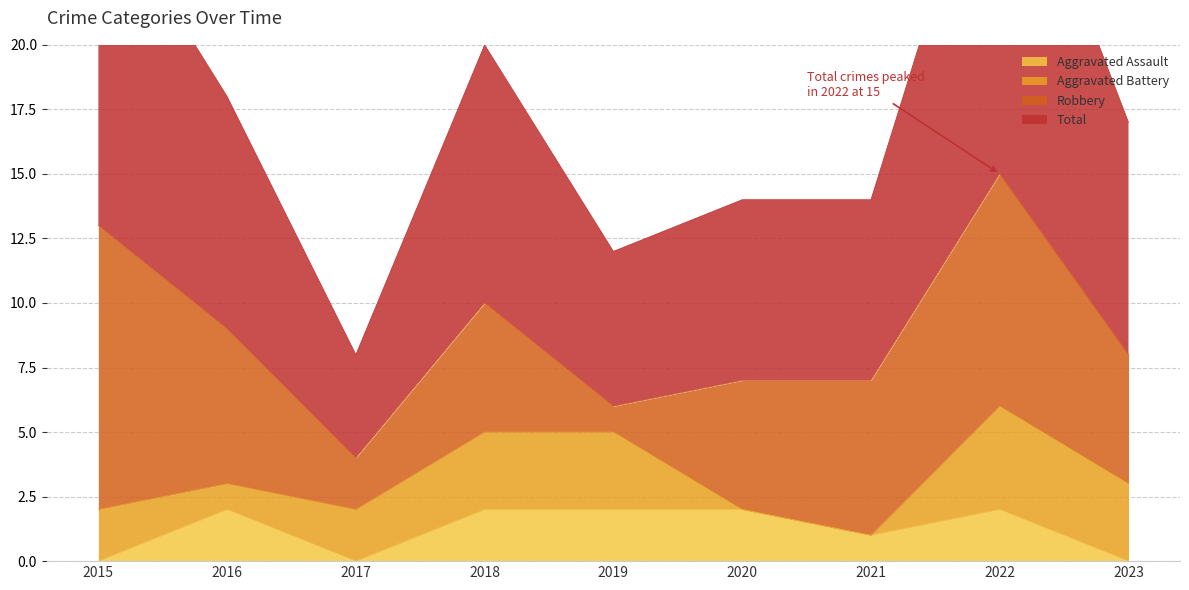

The Aggravated Assault series shows 2 at 2022. True or false?

True